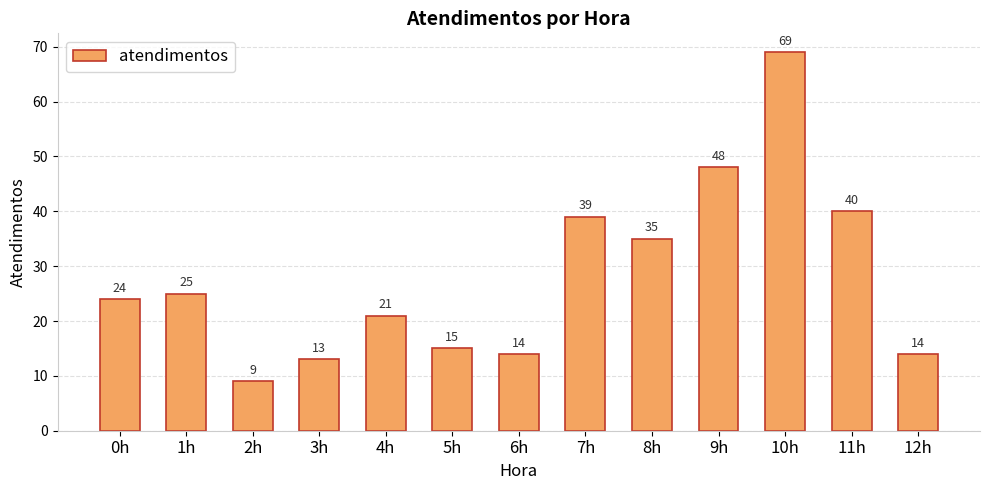

What is the change in value from 3h to 5h?

+2